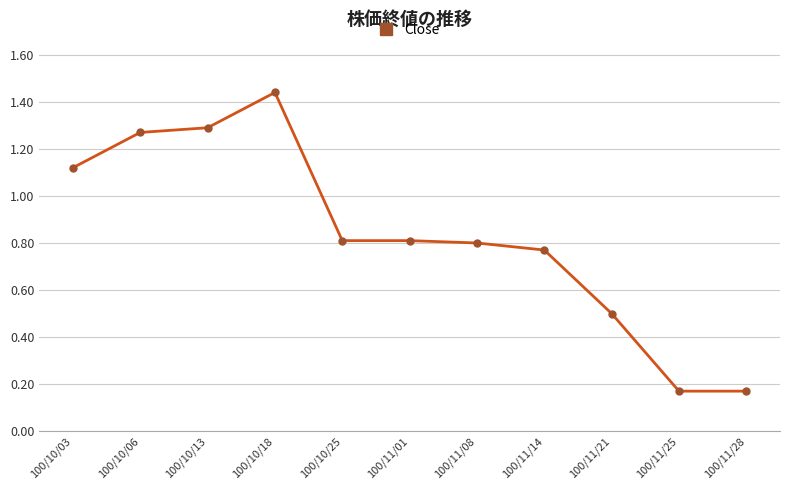

The chart shows a value of 0.4 at 100/11/01. True or false?

False